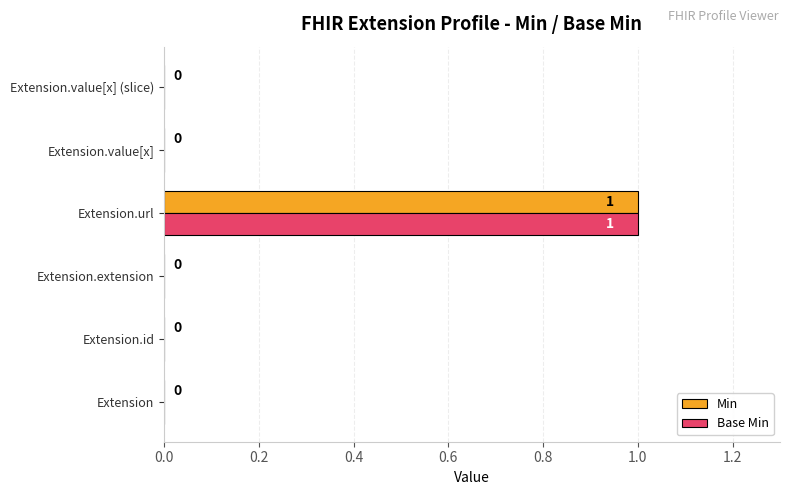

Which label corresponds to the largest value in the chart?

Extension.url